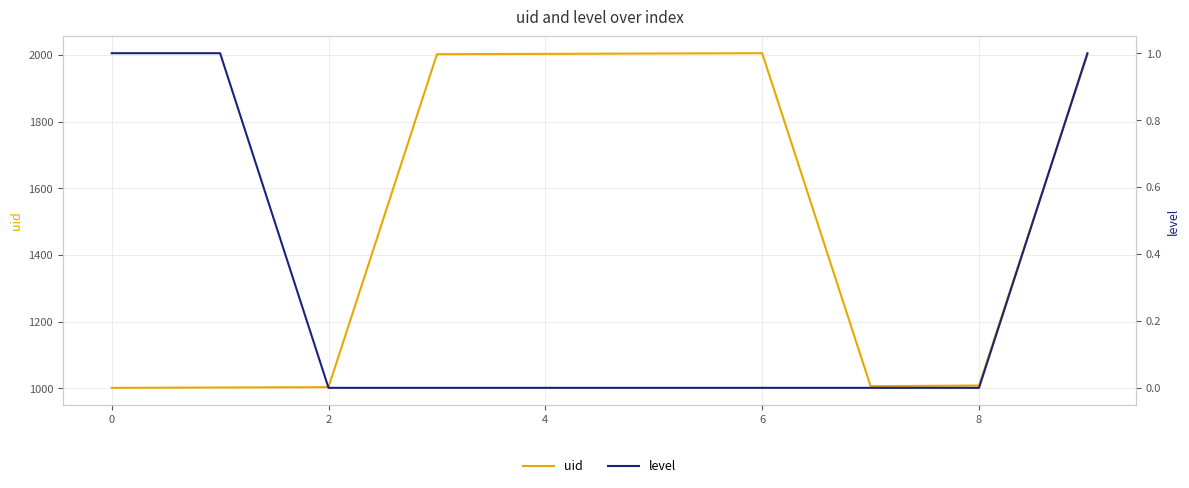

True or false: level and uid cross at least once.

False